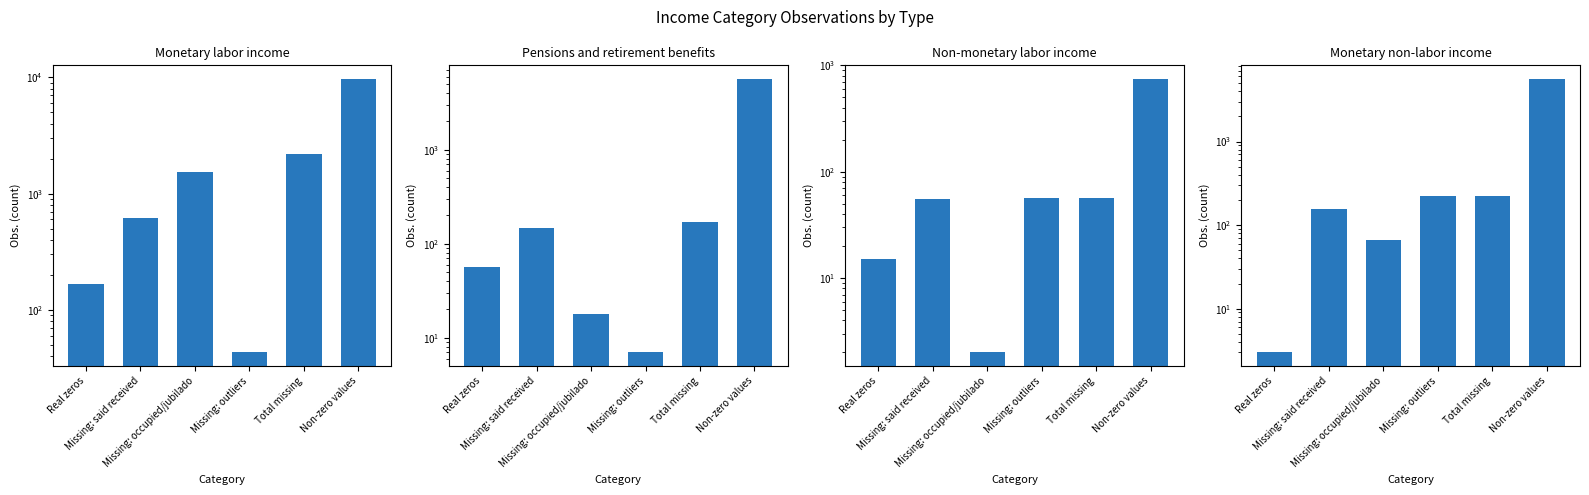

At how many categories does at least one series exceed 1453?

3